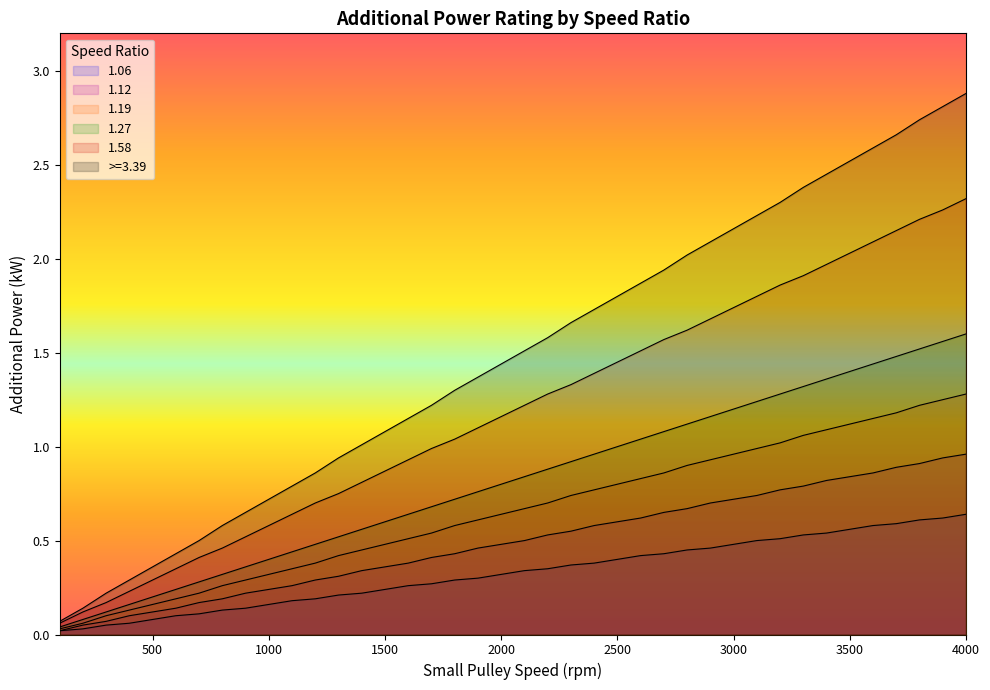

Between 3100 and 2700, which is larger?

3100